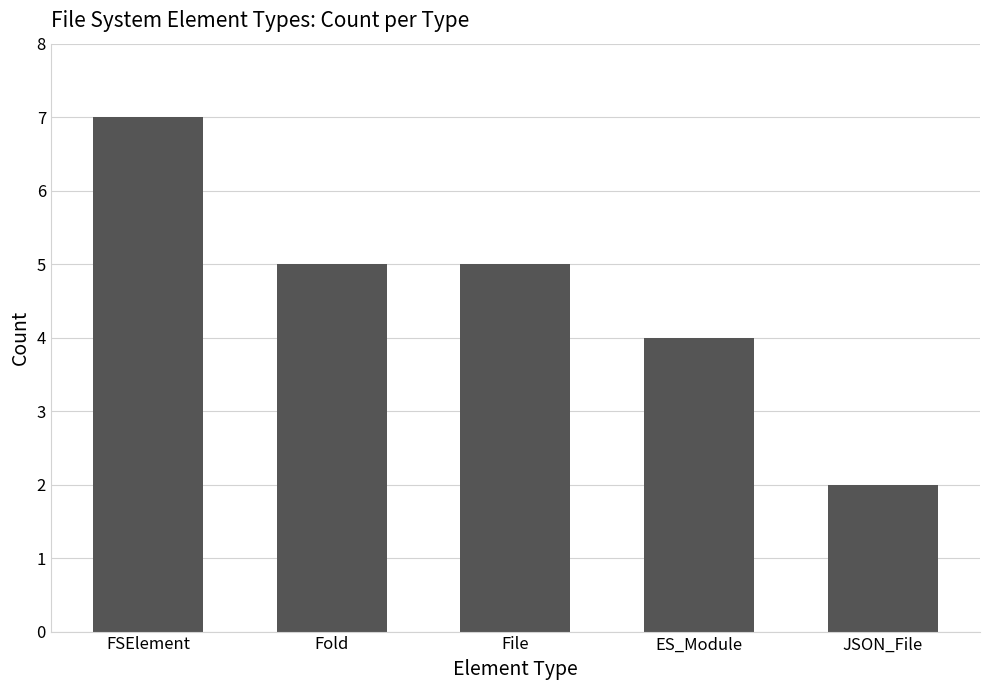

What is the average value?

5